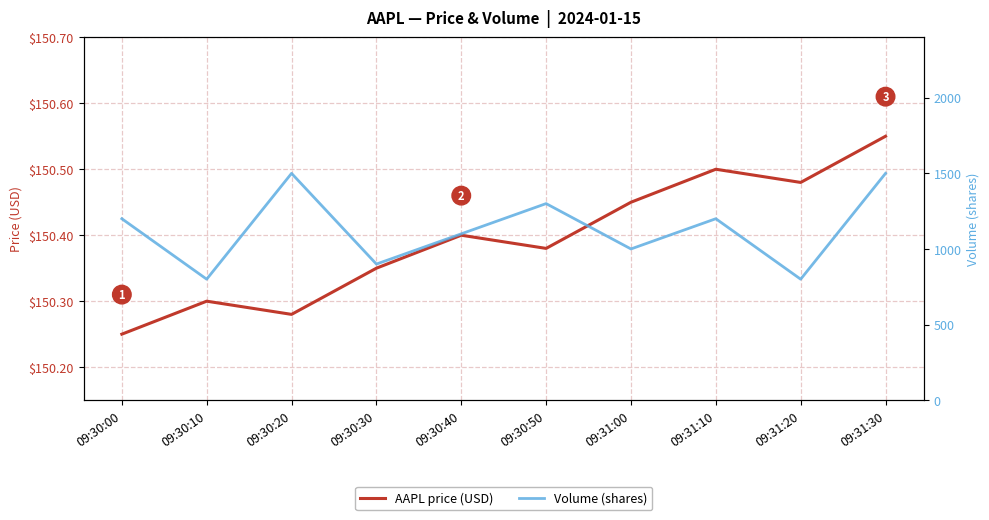

How many interior local peaks does the Volume (shares) series have?

3